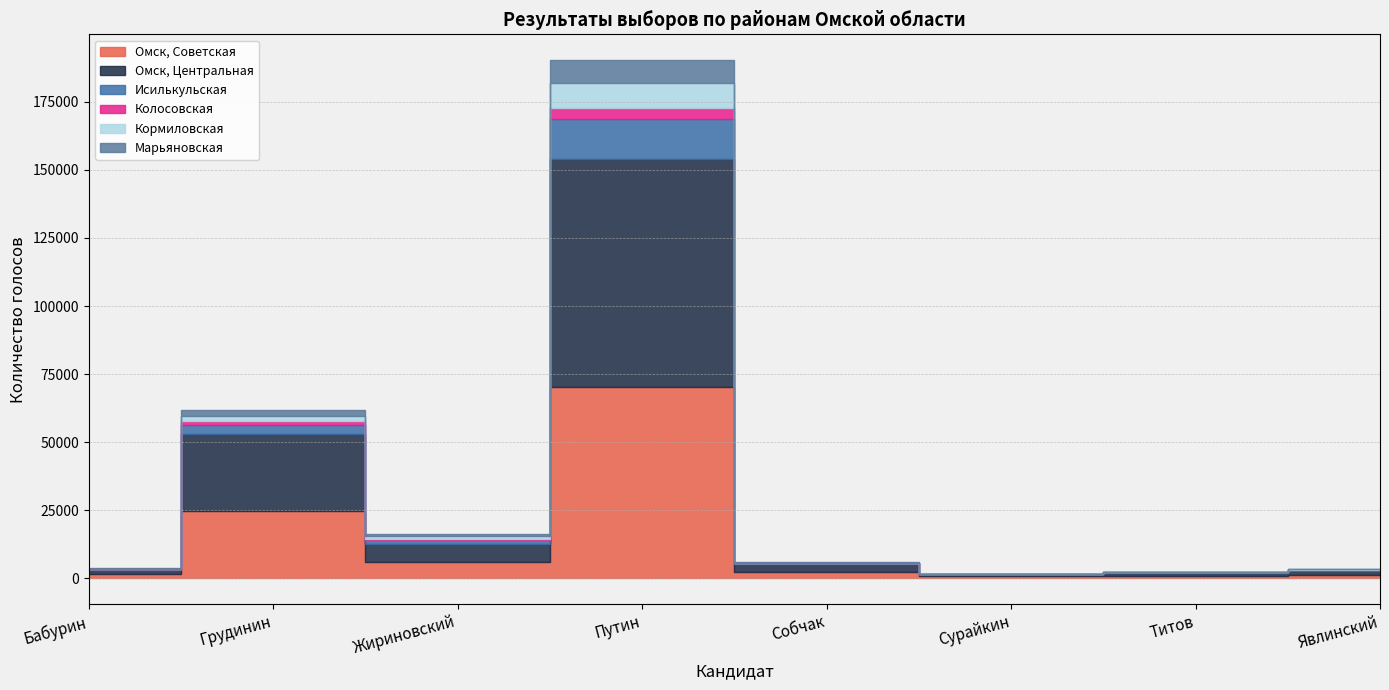

Is it true that Марьяновская equals 39 at Сурайкин?

False